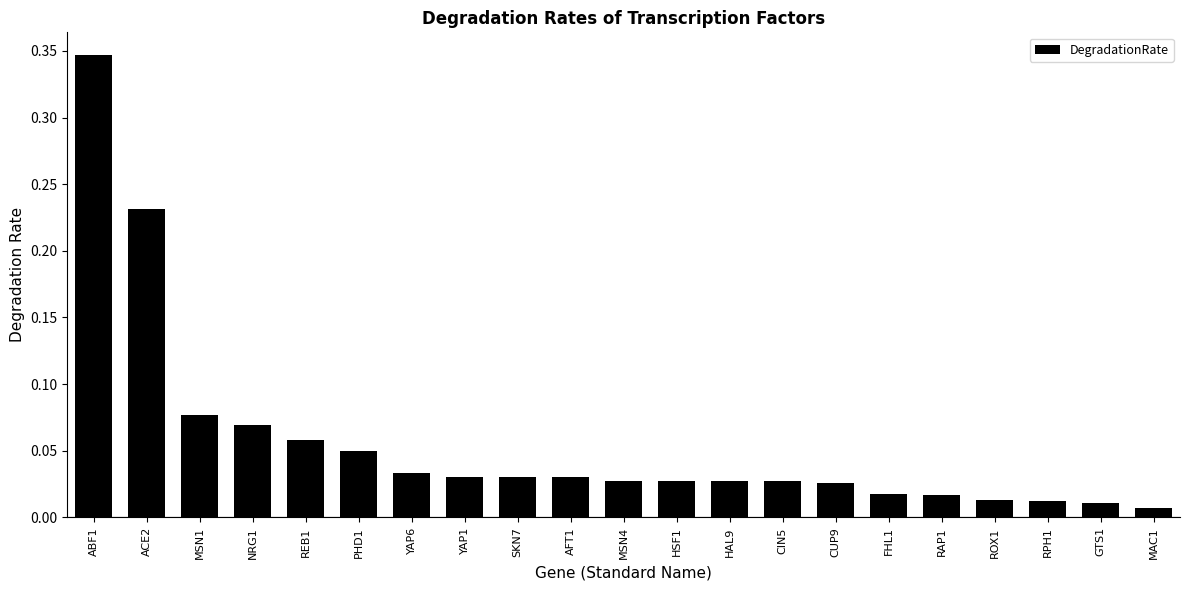

What position from the left is YAP6?

7